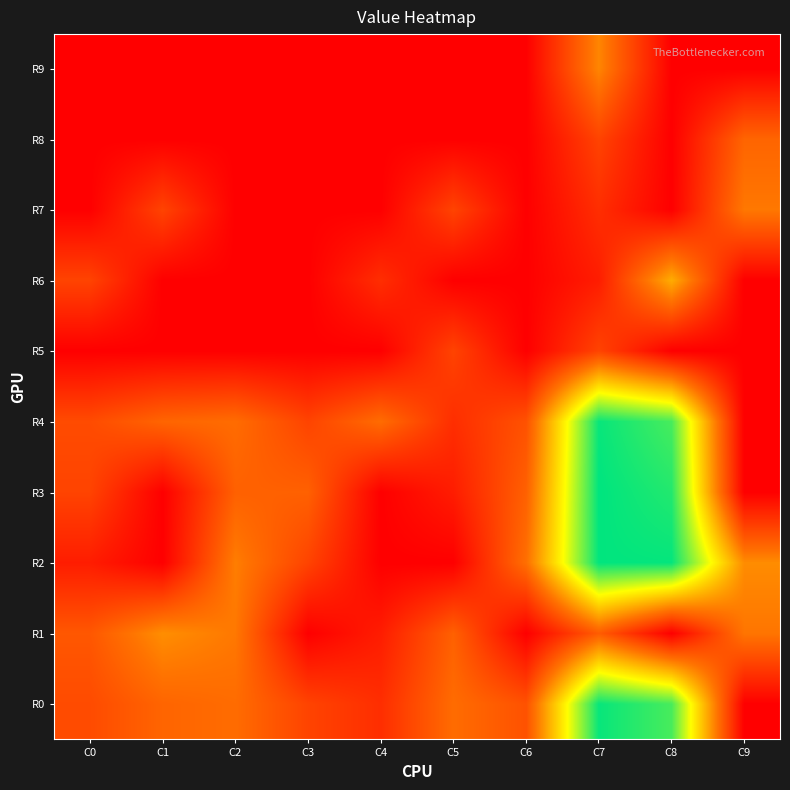

Which series has the largest range (max minus min)?

R3